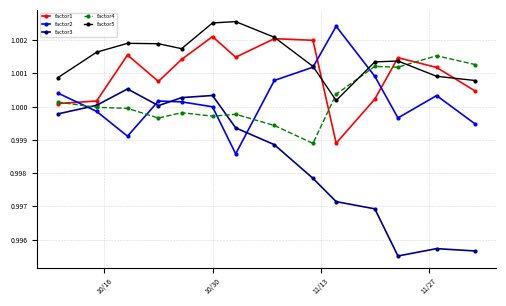

How many times do factor5 and factor4 cross each other?

3